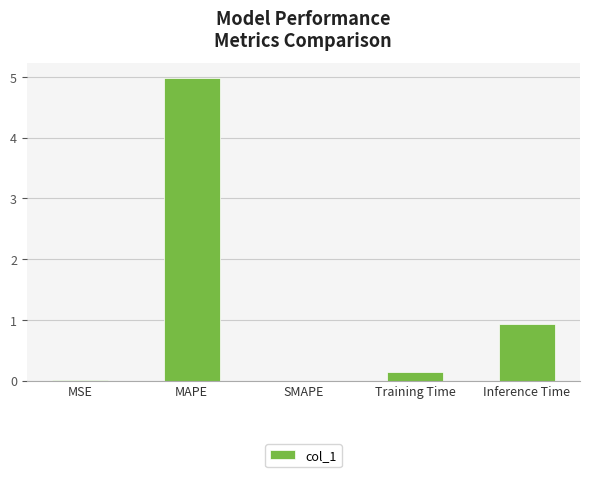

The value at SMAPE is 0.0. True or false?

True